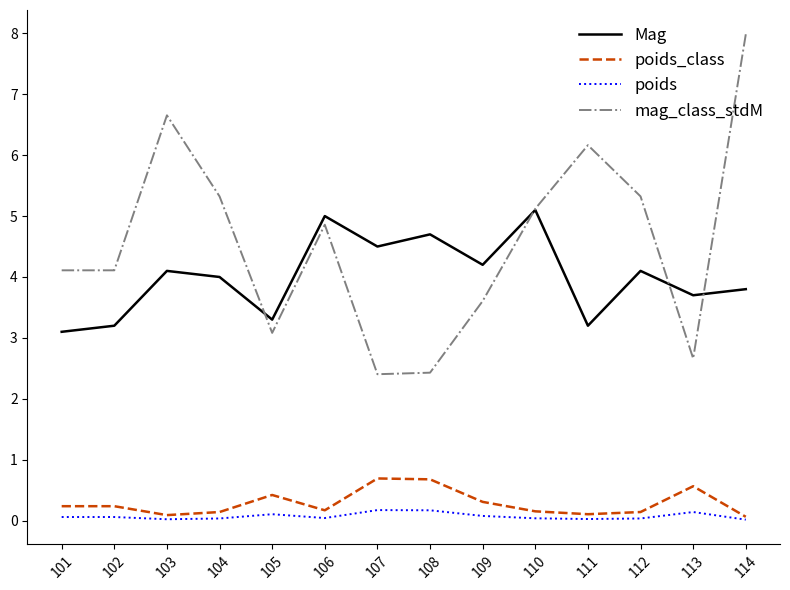

The value of poids at 102 is 0.1. True or false?

True